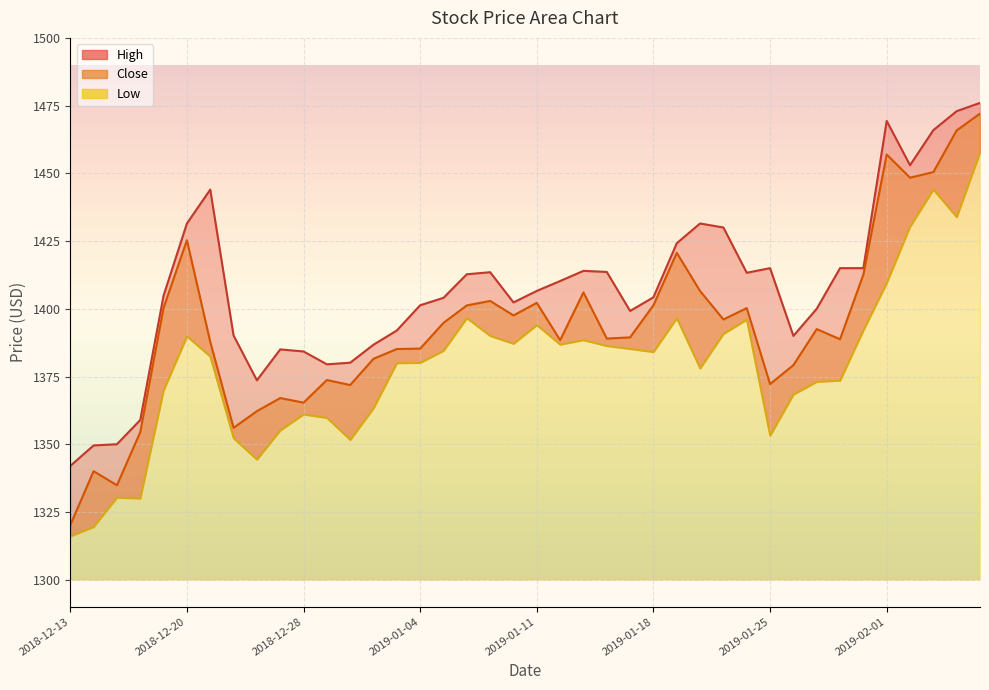

At which label does High reach its peak?

2019-02-07